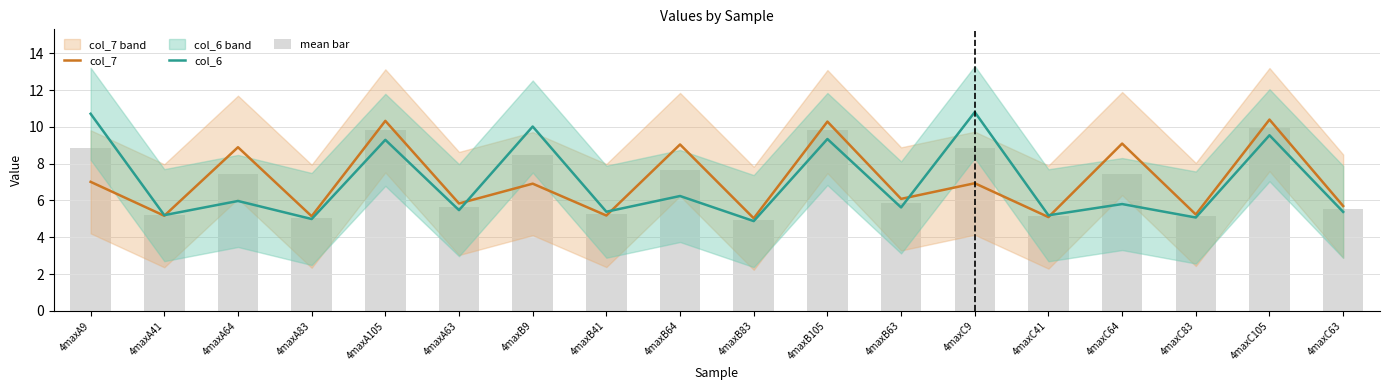

What are all the series names shown in the legend?

col_7, col_6, mean bar